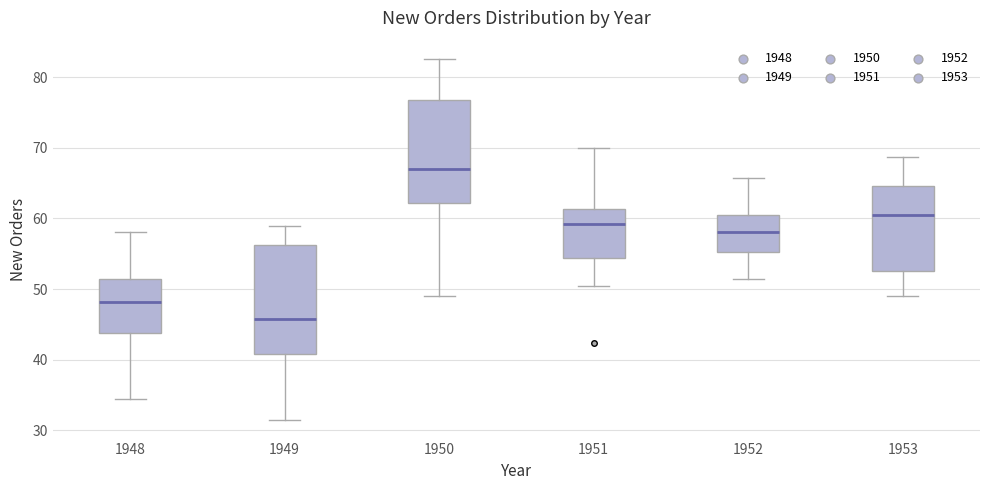

Where does the upper whisker of the box at x = 1951 end on the y-axis? The values are not printed on the chart, so give them approximately, as read against the axis.

70